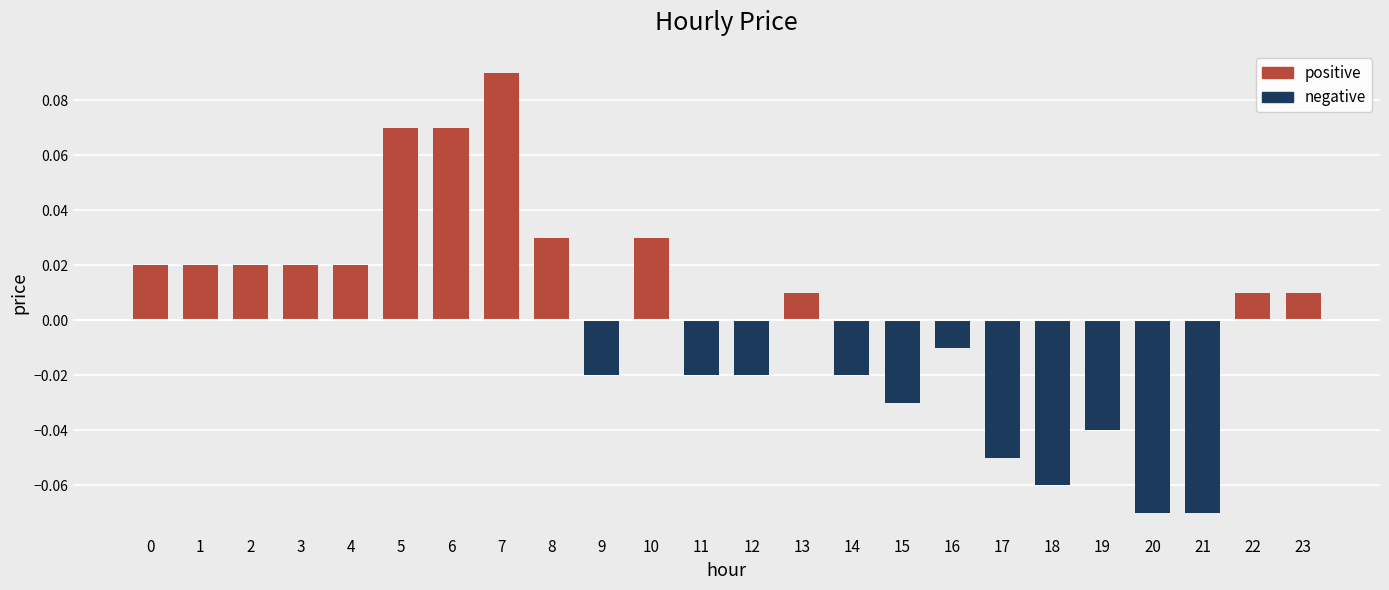

Which has a higher value, 9 or 17?

9